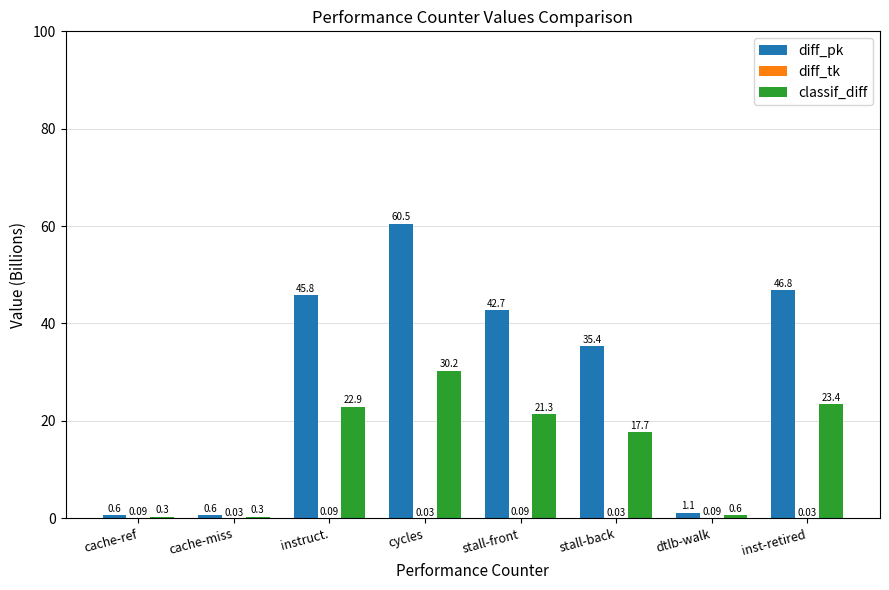

Are the bars horizontal?

No